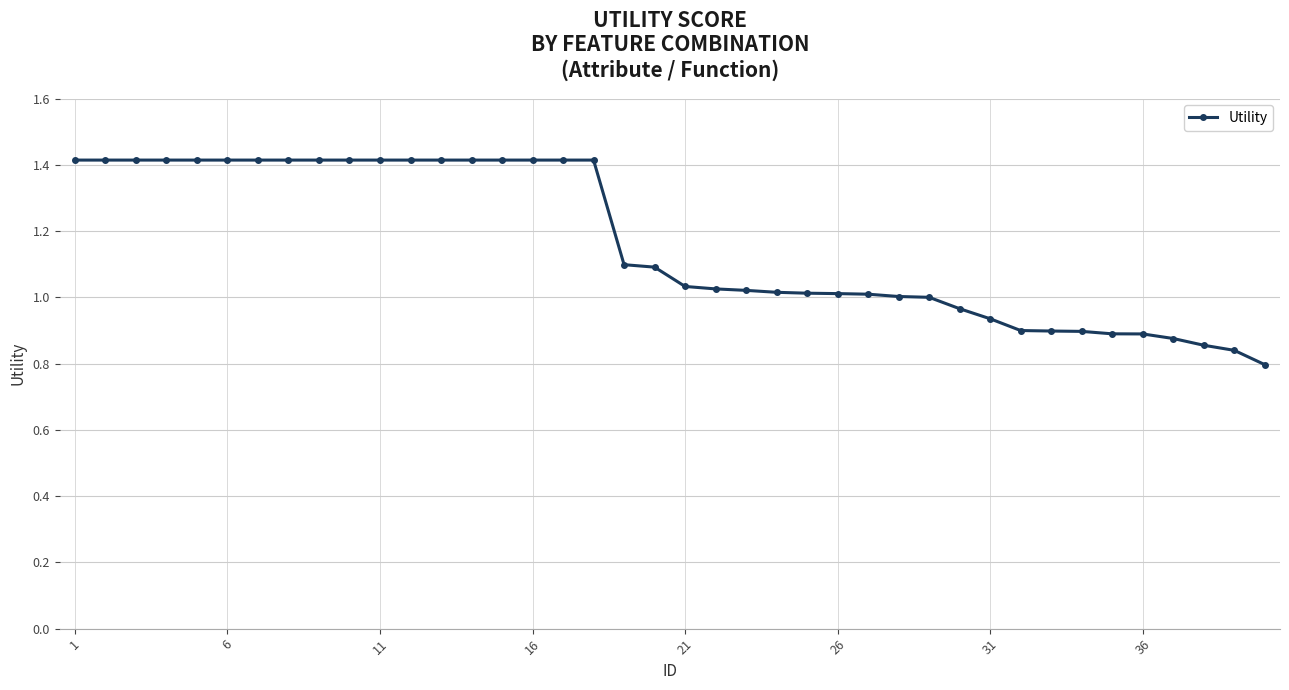

What is the value of the 16th point from the left?

1.4